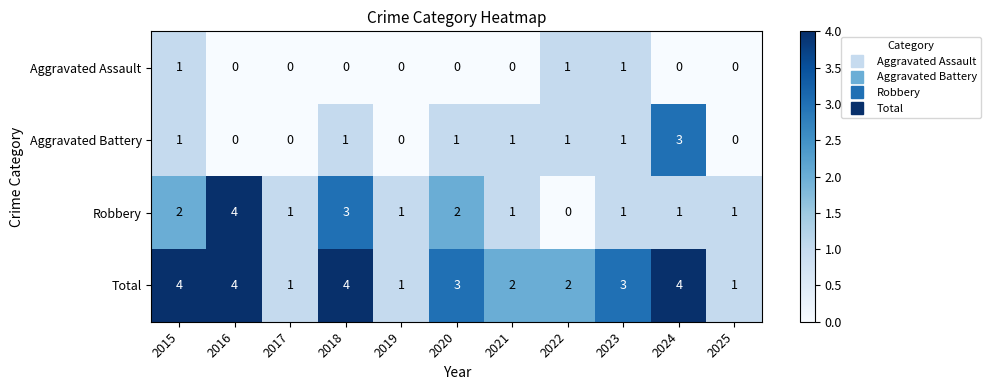

What is the spread (max minus min) of values at 2017?

1